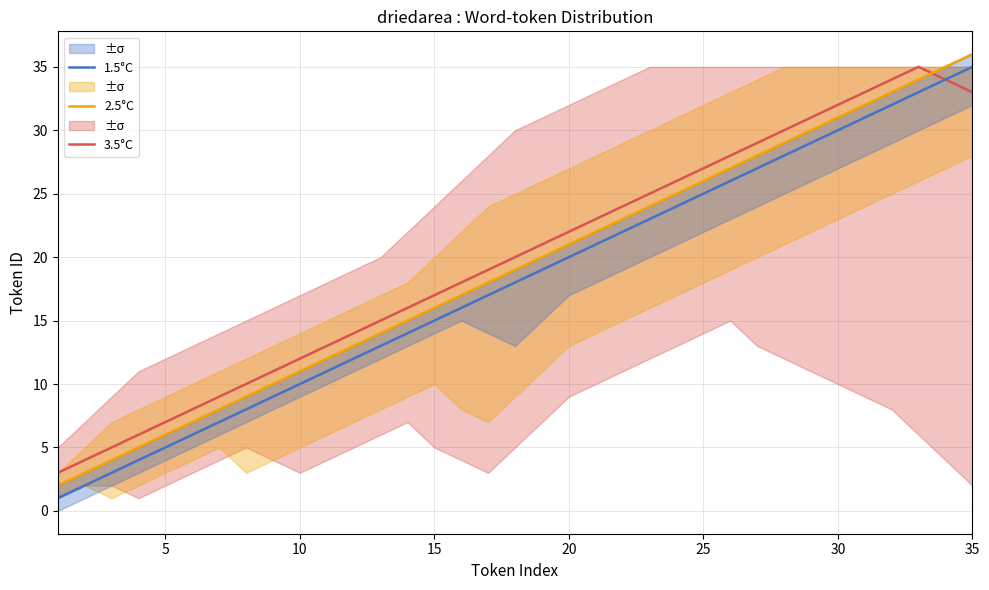

List the series in order of their overall mean, lowest first.

1.5°C, 2.5°C, 3.5°C